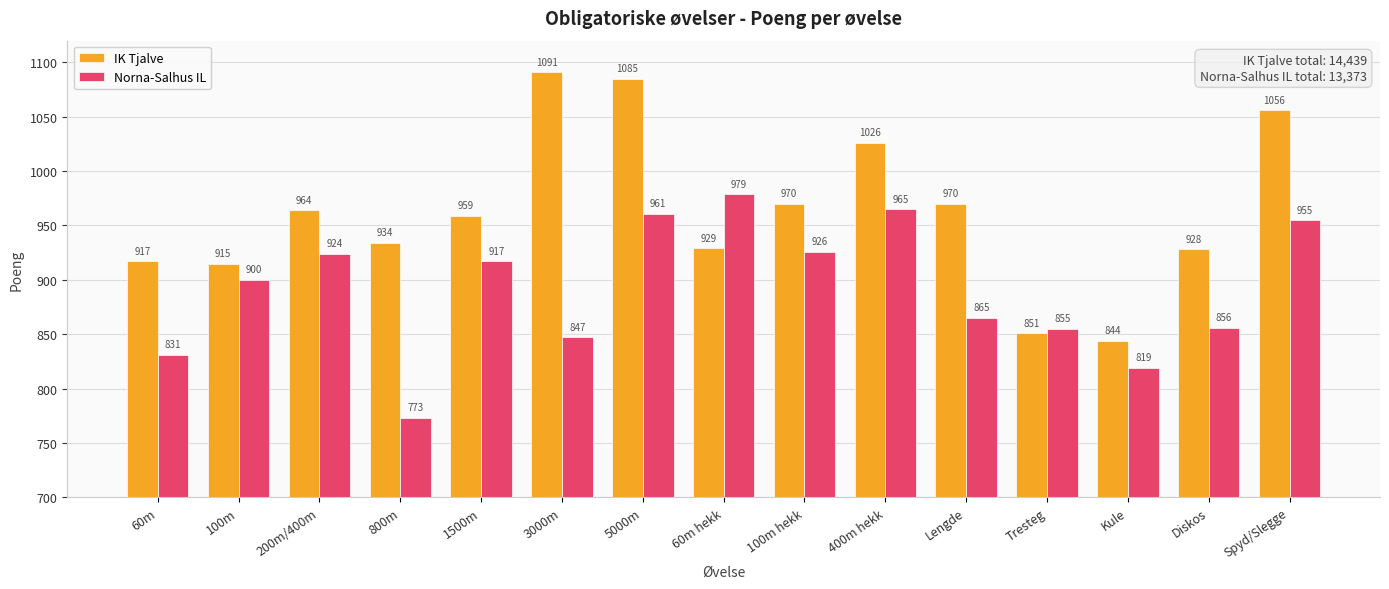

How many bars are there in total?

30